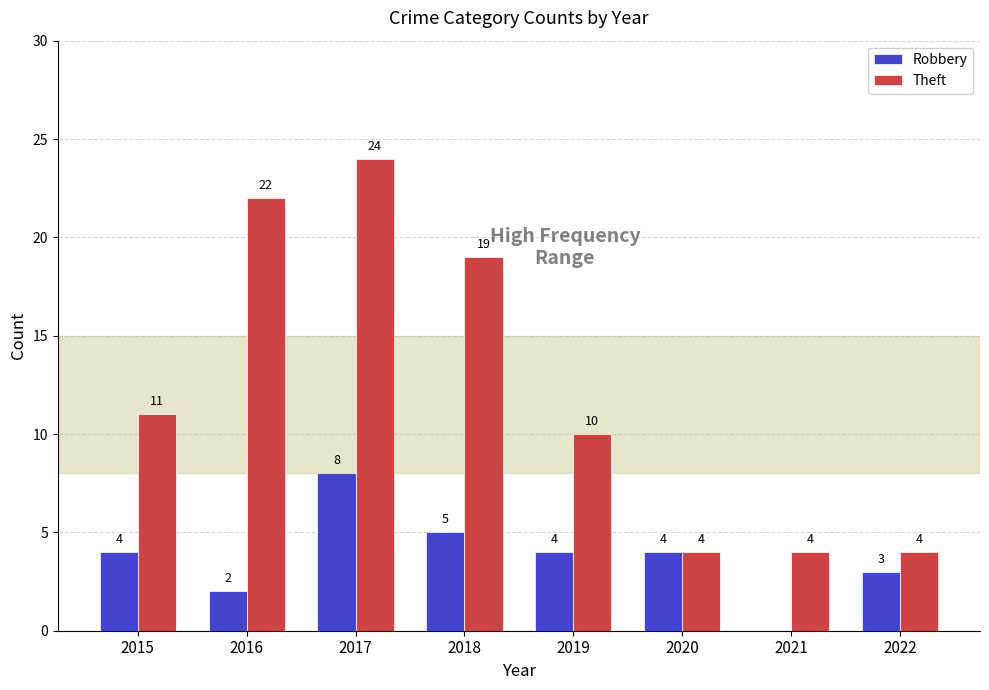

The Robbery series shows 2 at 2016. True or false?

True